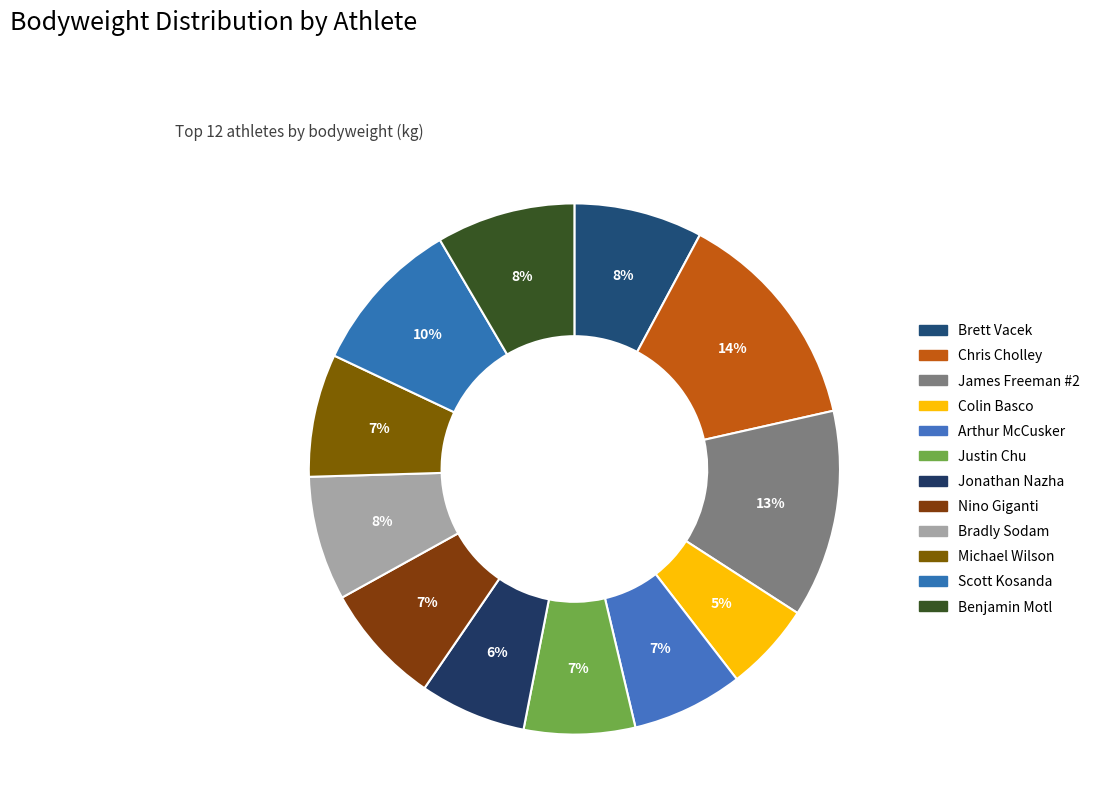

To the nearest percent, what is the combined percentage of Chris Cholley and James Freeman #2?

26%